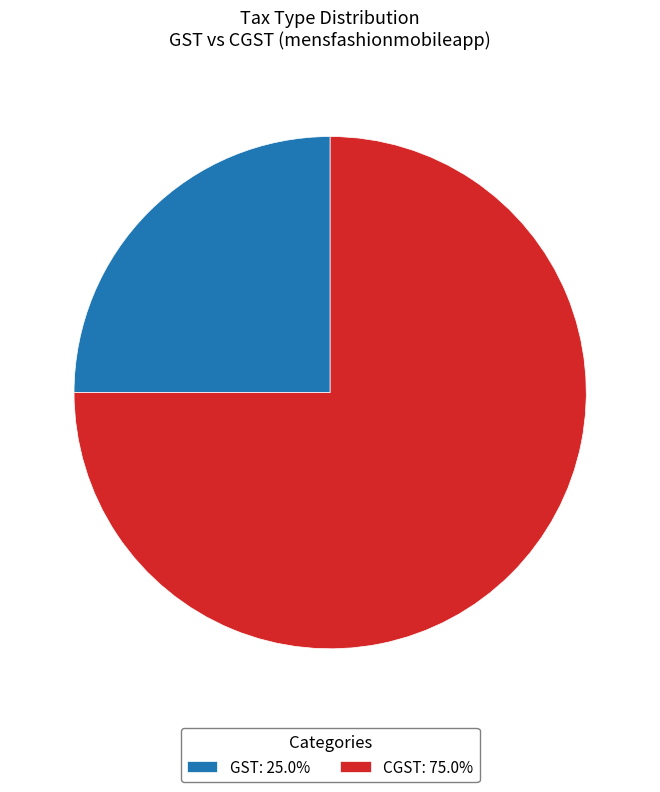

Approximately how many times larger is the value at GST: 25.0% compared to CGST: 75.0%?

0.3